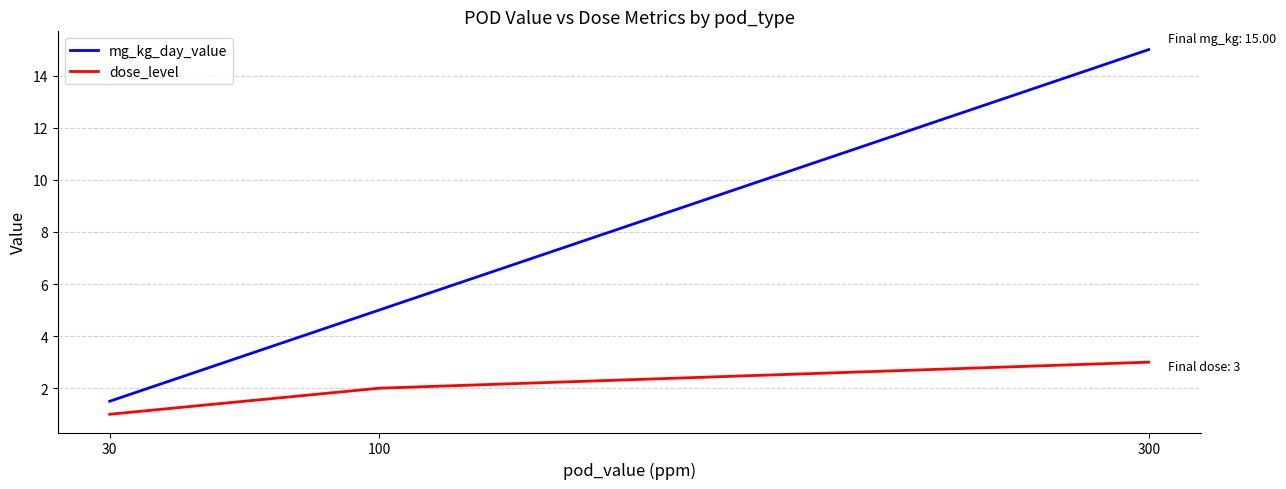

What value does the mg_kg_day_value series have at 100?

5.0